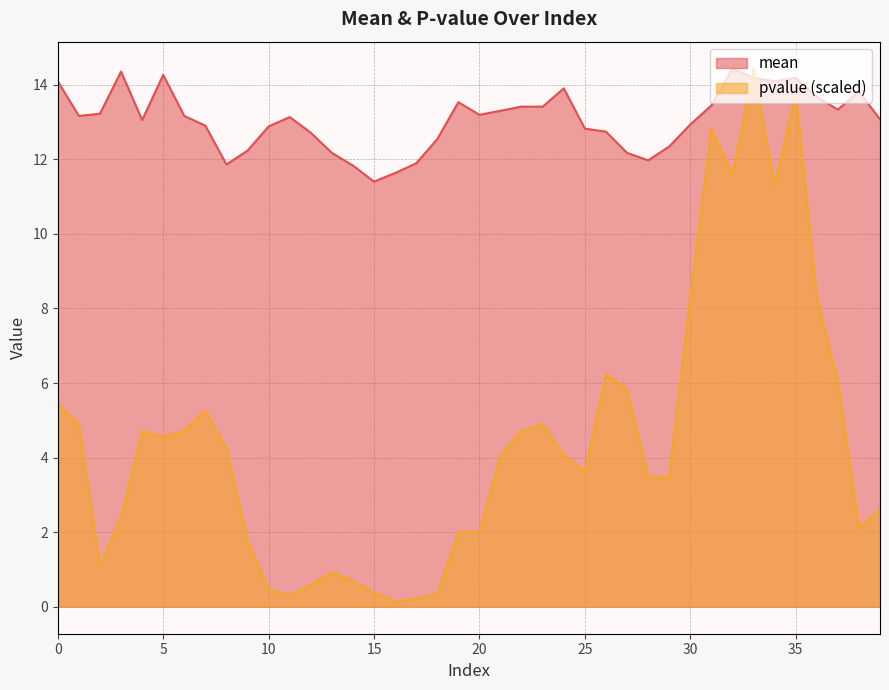

In pvalue, how many points are higher than both neighbors (excluding endpoints)?

8